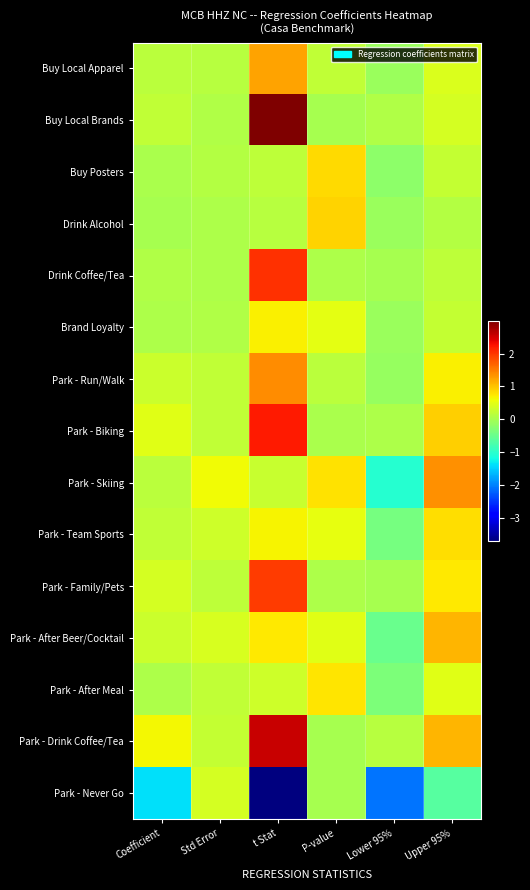

Reading right to left, what are all the values shown in this chart?

Buy Local Apparel: Upper 95%=0.4	Lower 95%=-0.1	P-value=0.2	t Stat=1.2	Std Error=0.1	Coefficient=0.2
Buy Local Brands: Upper 95%=0.4	Lower 95%=0.1	P-value=0.0	t Stat=3.0	Std Error=0.1	Coefficient=0.2
Buy Posters: Upper 95%=0.2	Lower 95%=-0.2	P-value=0.8	t Stat=0.2	Std Error=0.1	Coefficient=0.0
Drink Alcohol: Upper 95%=0.1	Lower 95%=-0.1	P-value=0.9	t Stat=0.1	Std Error=0.1	Coefficient=0.0
Drink Coffee/Tea: Upper 95%=0.2	Lower 95%=0.0	P-value=0.0	t Stat=2.0	Std Error=0.0	Coefficient=0.1
Brand Loyalty: Upper 95%=0.2	Lower 95%=-0.1	P-value=0.5	t Stat=0.7	Std Error=0.1	Coefficient=0.1
Park - Run/Walk: Upper 95%=0.7	Lower 95%=-0.1	P-value=0.2	t Stat=1.4	Std Error=0.2	Coefficient=0.3
Park - Biking: Upper 95%=0.9	Lower 95%=0.0	P-value=0.0	t Stat=2.2	Std Error=0.2	Coefficient=0.5
Park - Skiing: Upper 95%=1.4	Lower 95%=-1.0	P-value=0.8	t Stat=0.3	Std Error=0.6	Coefficient=0.2
Park - Team Sports: Upper 95%=0.8	Lower 95%=-0.4	P-value=0.5	t Stat=0.7	Std Error=0.3	Coefficient=0.2
Park - Family/Pets: Upper 95%=0.7	Lower 95%=-0.0	P-value=0.1	t Stat=2.0	Std Error=0.2	Coefficient=0.4
Park - After Beer/Cocktail: Upper 95%=1.1	Lower 95%=-0.5	P-value=0.5	t Stat=0.7	Std Error=0.4	Coefficient=0.3
Park - After Meal: Upper 95%=0.5	Lower 95%=-0.3	P-value=0.8	t Stat=0.3	Std Error=0.2	Coefficient=0.1
Park - Drink Coffee/Tea: Upper 95%=1.1	Lower 95%=0.1	P-value=0.0	t Stat=2.6	Std Error=0.2	Coefficient=0.6
Park - Never Go: Upper 95%=-0.6	Lower 95%=-2.1	P-value=0.0	t Stat=-3.7	Std Error=0.4	Coefficient=-1.4